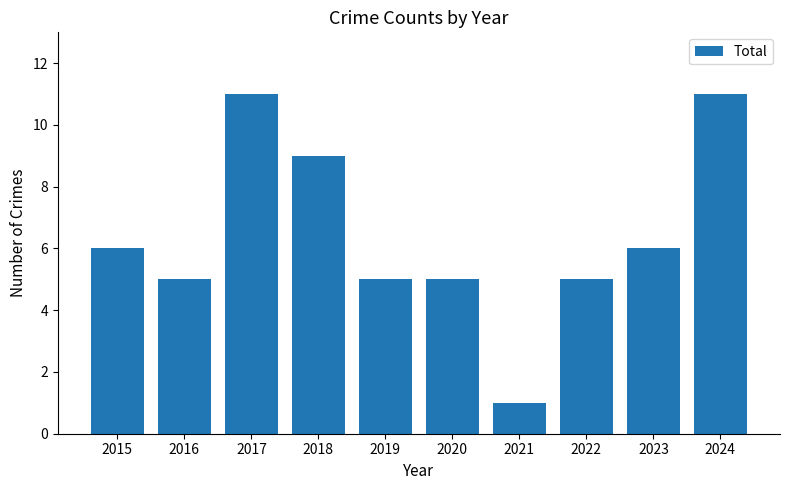

Reading left to right, transcribe all the data shown in this chart.

6	5	11	9	5	5	1	5	6	11